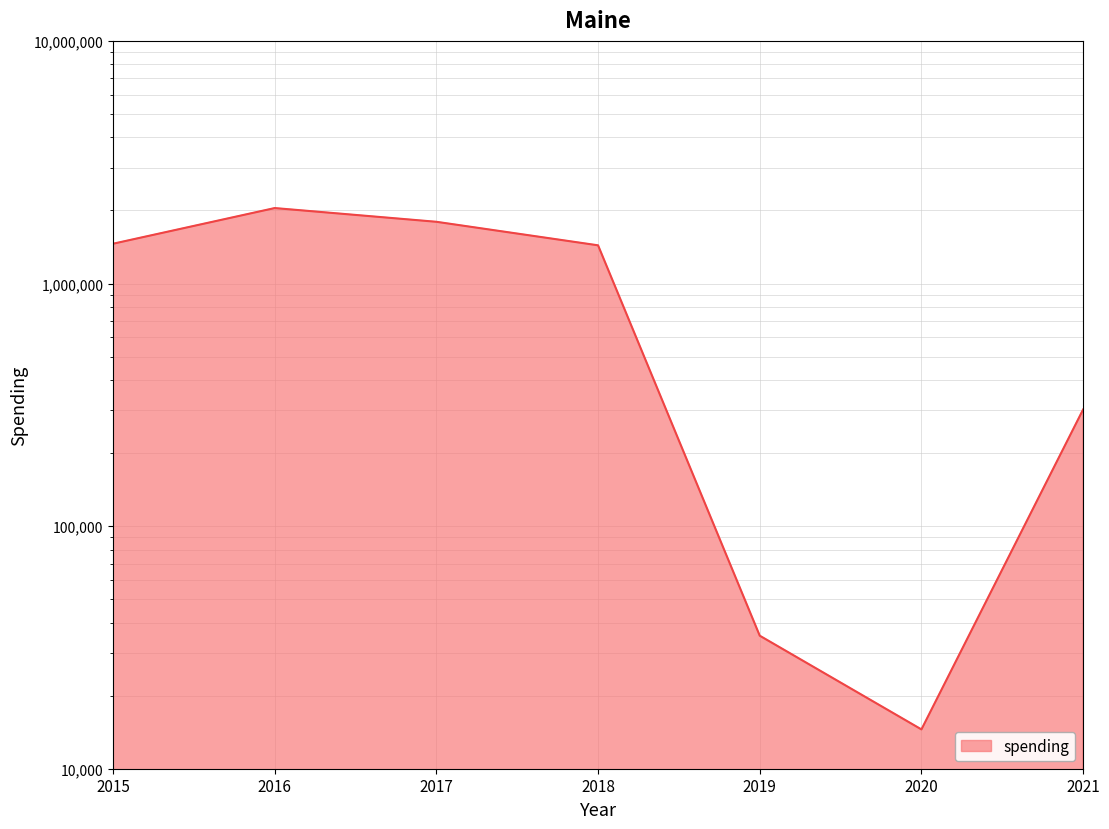

Which has a higher value, 2021 or 2018?

2018